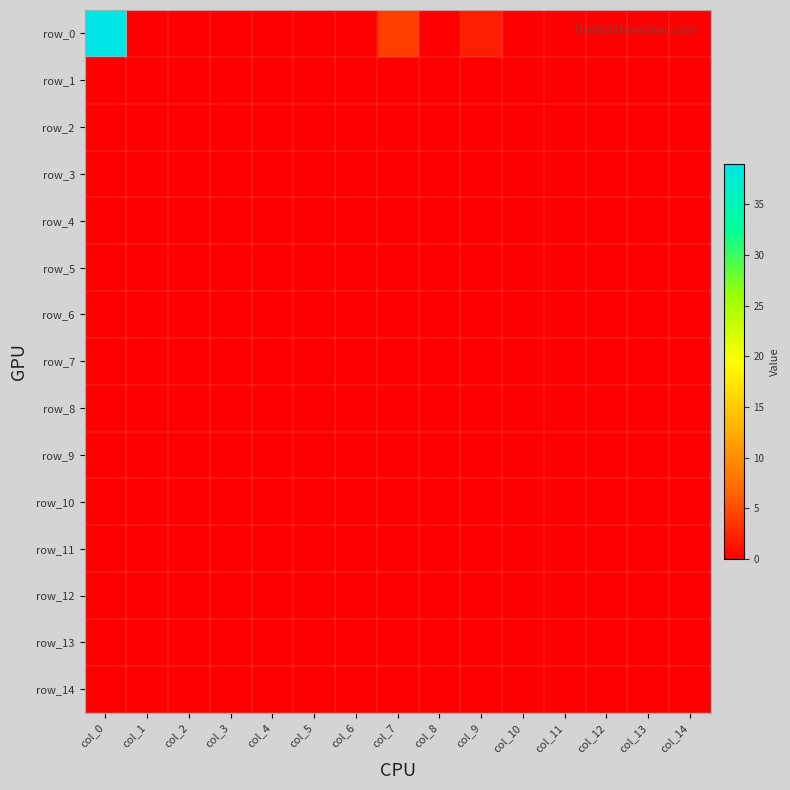

Which series has the largest total across all categories?

row_0